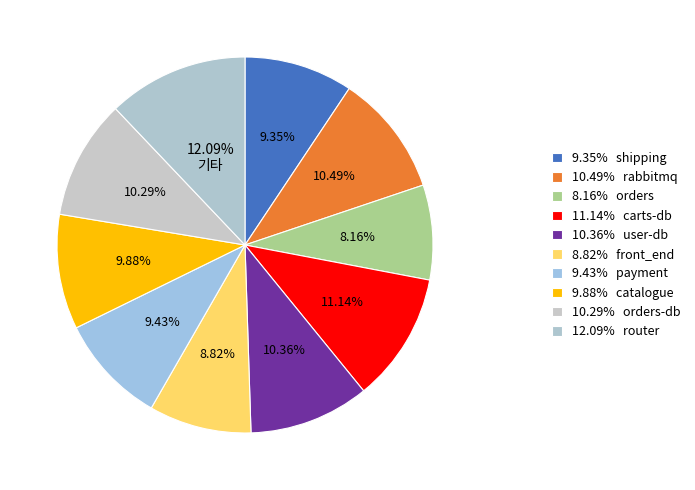

To the nearest percent, what is the average slice percentage?

10%